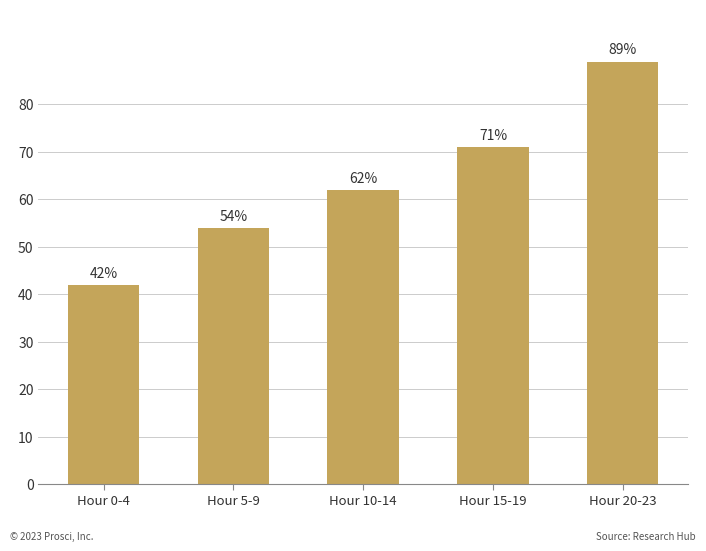

Does the chart contain stacked bars?

No